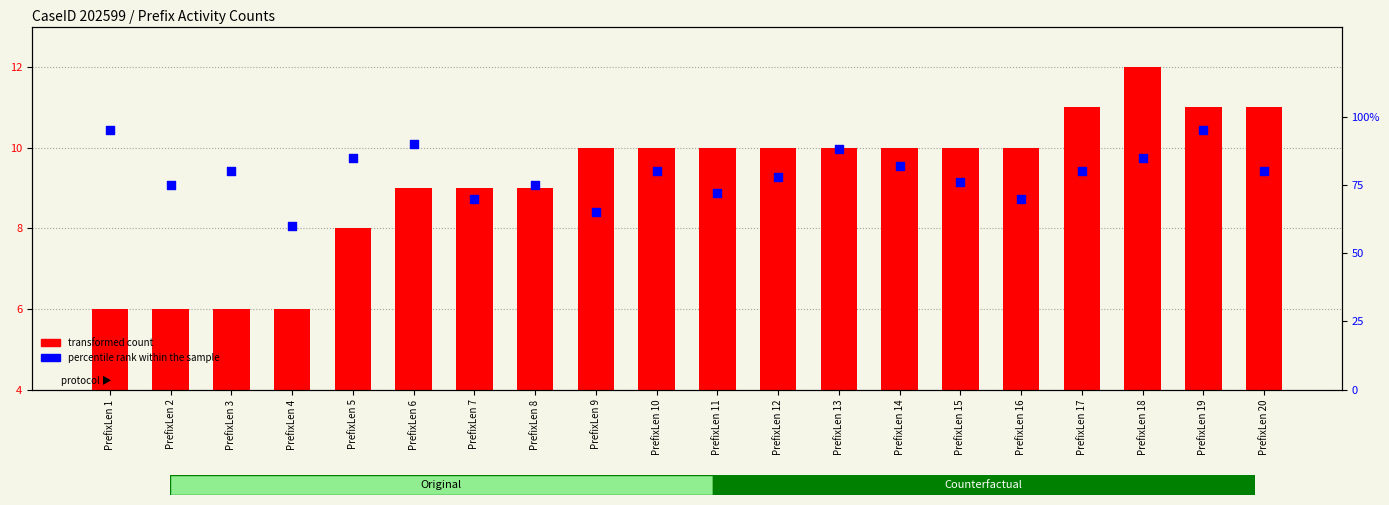

At which category is the sum across all series the highest?

PrefixLen 19